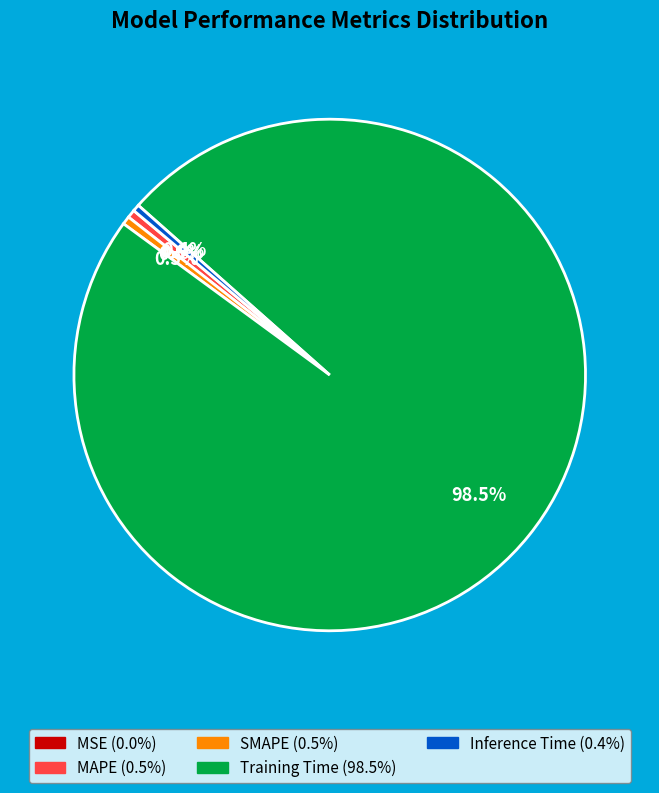

Which slice is the largest?

Training Time